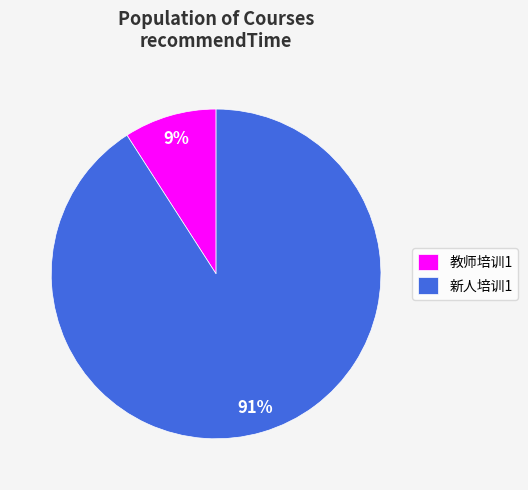

How many segments does this pie chart have?

2